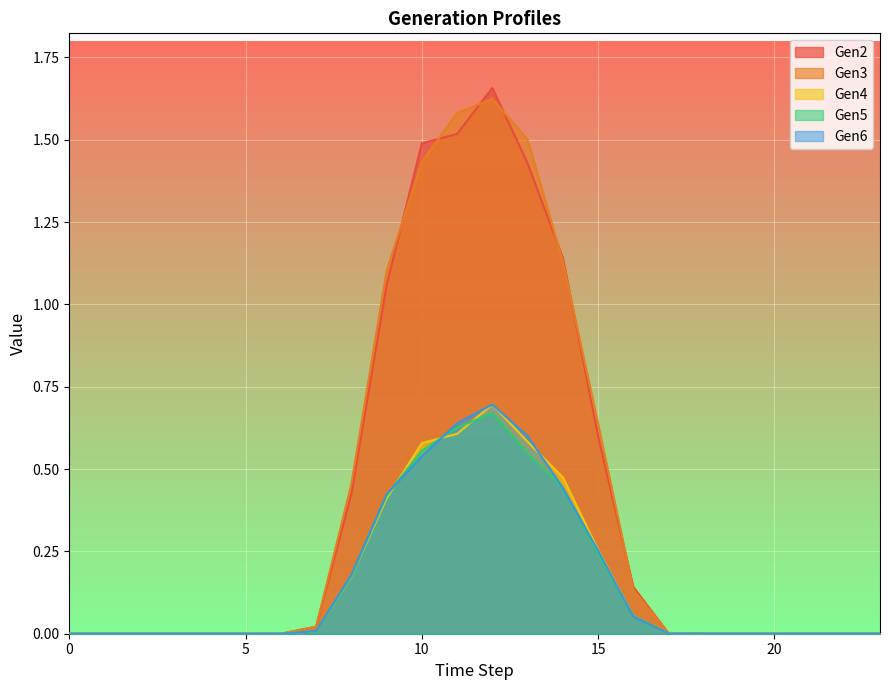

Which series has the widest spread of values?

Gen2